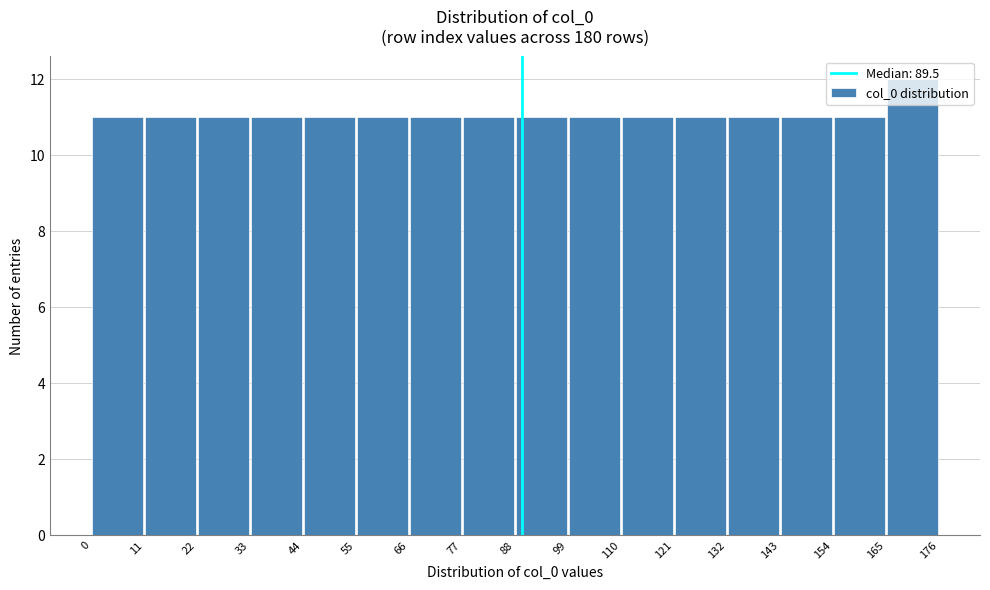

Reading left to right, transcribe this chart: for each bar, give the range it covers on the x-axis and its height. The values are not printed on the chart, so give them approximately, as read against the axis.

0 to 11: 11
11 to 22: 11
22 to 33: 11
33 to 44: 11
44 to 55: 11
55 to 66: 11
66 to 77: 11
77 to 88: 11
88 to 99: 11
99 to 110: 11
110 to 121: 11
121 to 132: 11
132 to 143: 11
143 to 154: 11
154 to 165: 11
165 to 176: 12